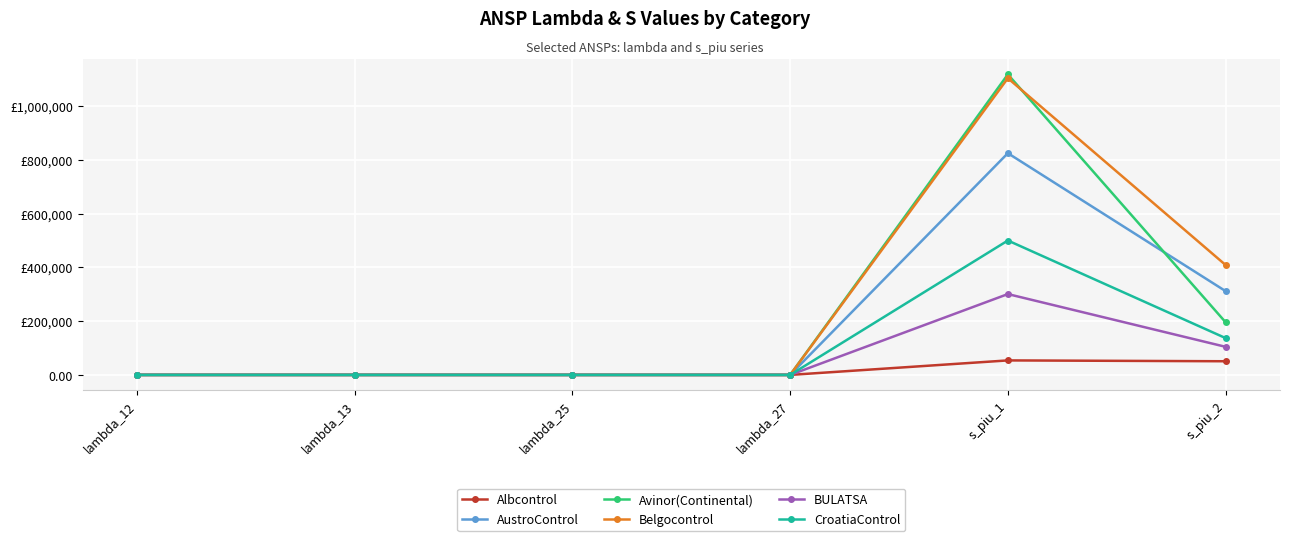

Rank the categories by BULATSA value from highest to lowest.

s_piu_1, s_piu_2, lambda_13, lambda_27, lambda_12, lambda_25